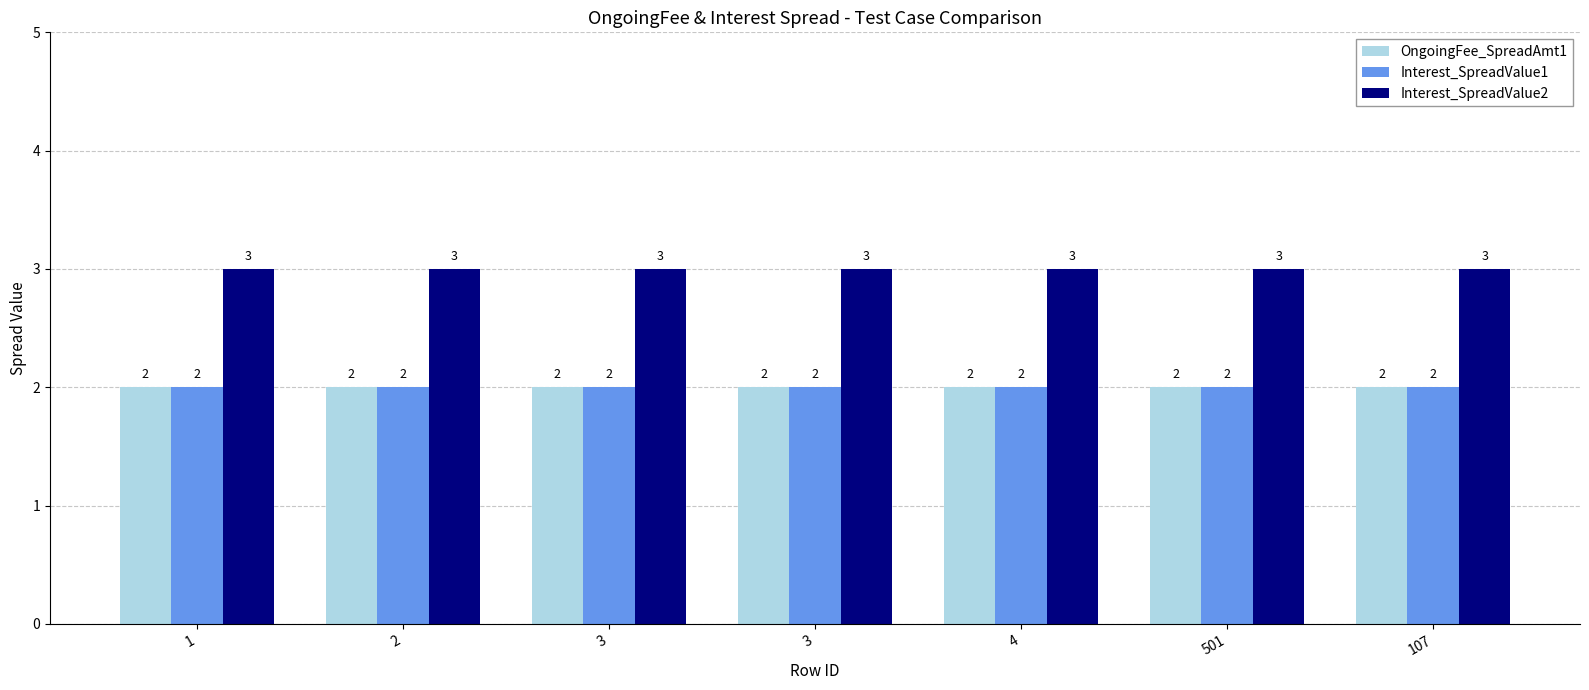

How many groups of bars are there?

7